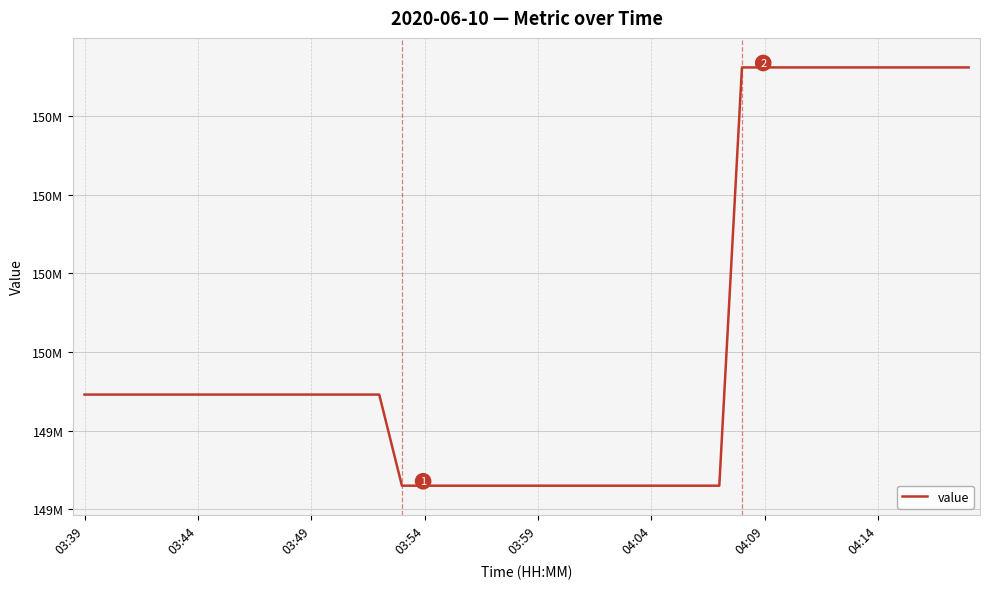

Is this an area chart (filled region under the line)?

No